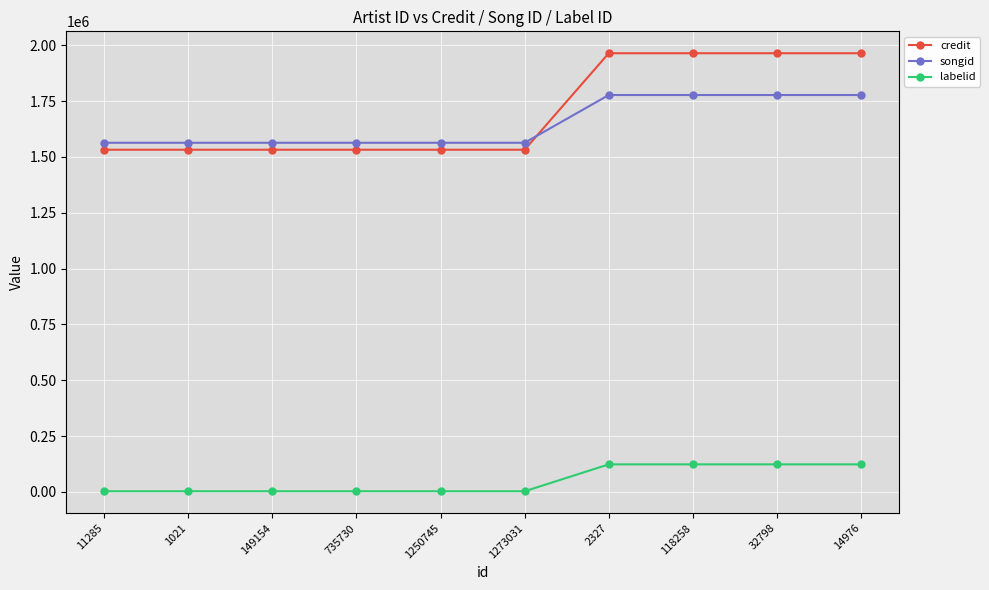

Which series has the largest total across all categories?

credit